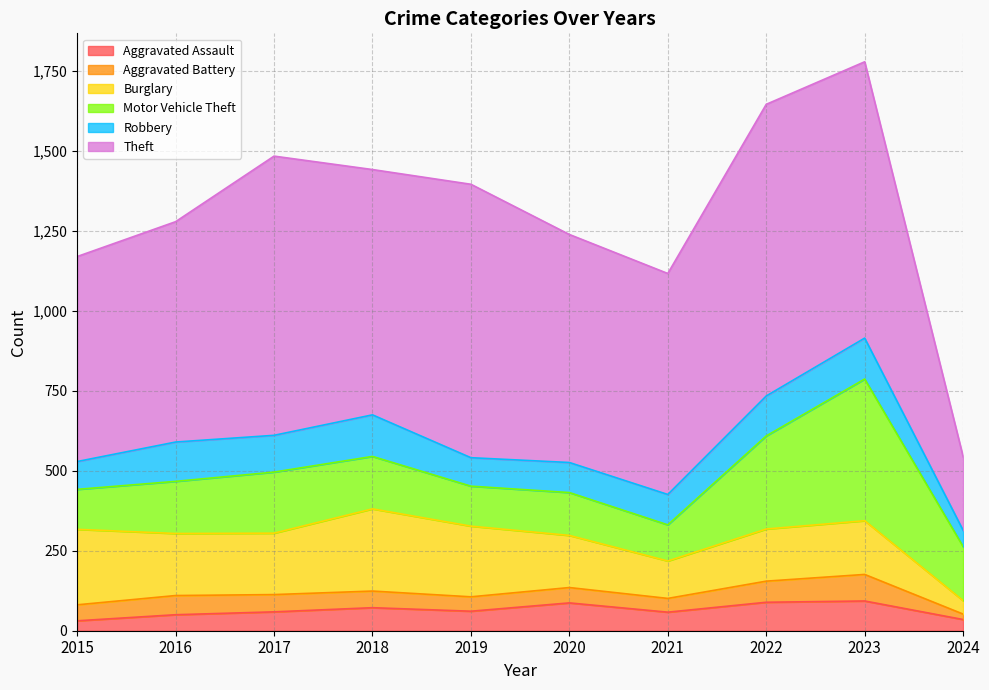

Which label corresponds to the smallest value in the chart?

2024